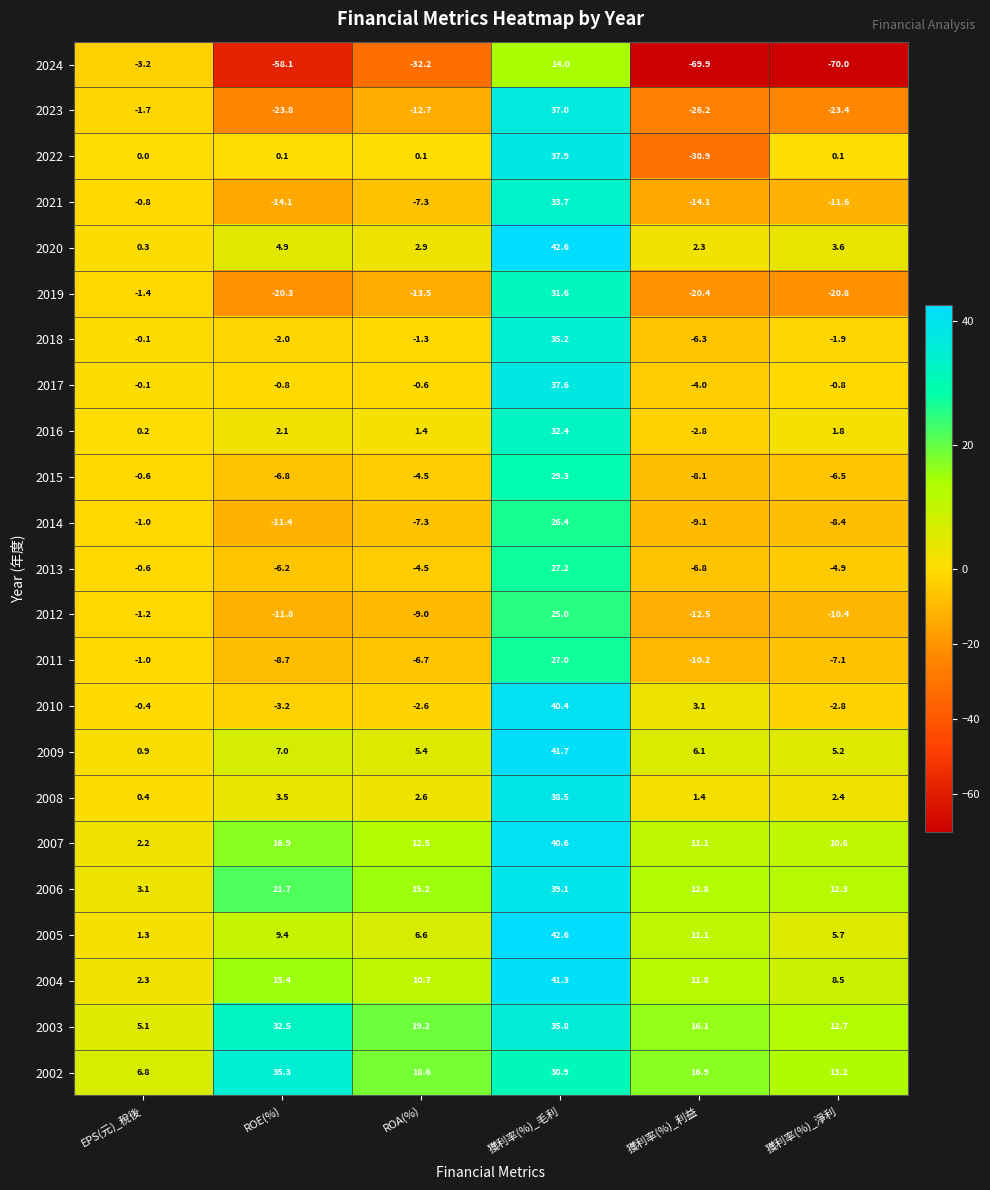

The value of 2004 at ROE(%) is 15.4. True or false?

True